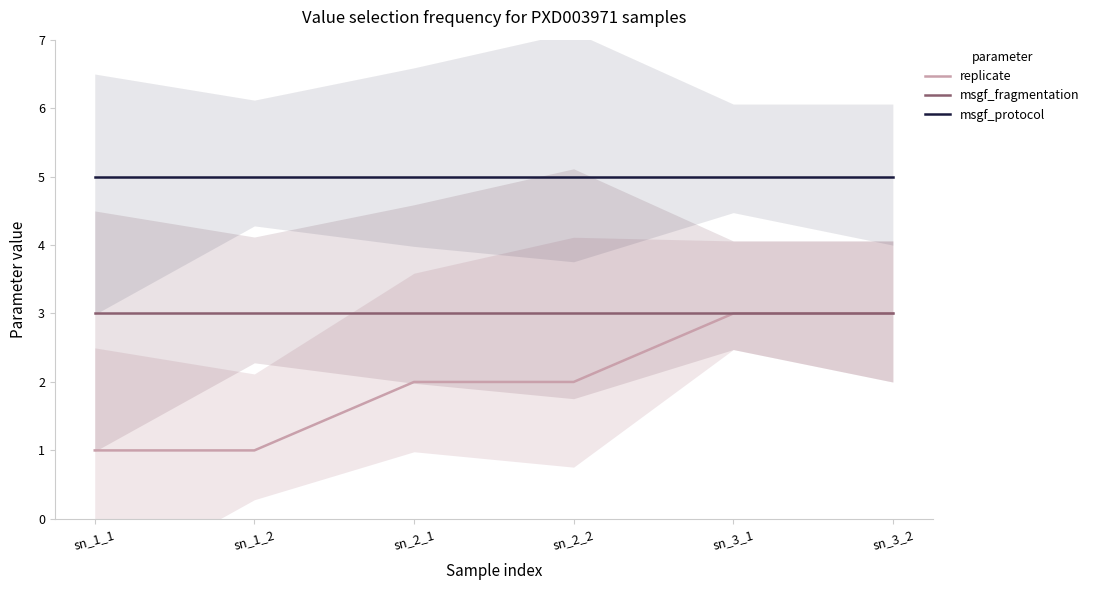

What is the spread (max minus min) of values at sn_1_1?

4